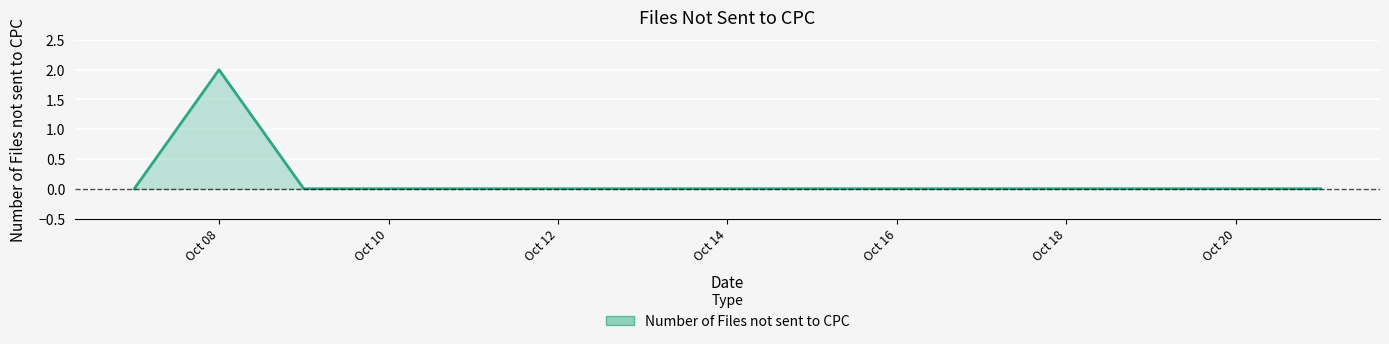

Reading left to right, what are all the values shown in this chart?

0	2	0	0	0	0	0	0	0	0	0	0	0	0	0